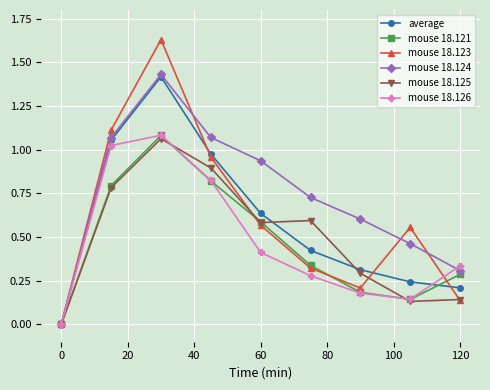

Which series has the largest total across all categories?

mouse 18.124